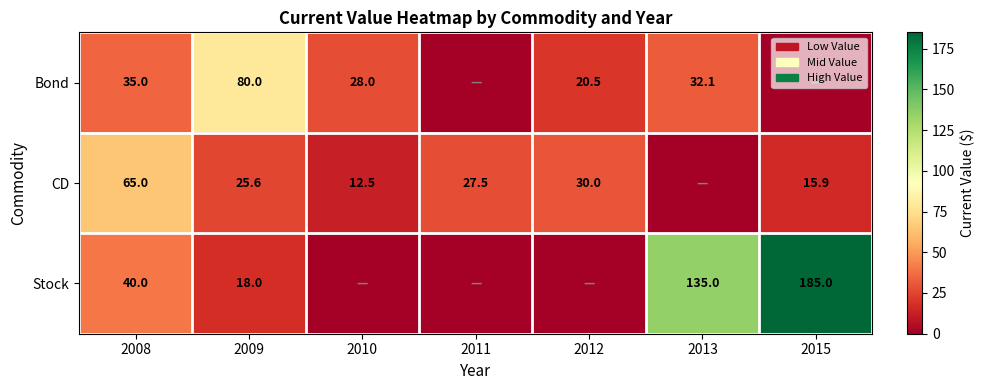

True or false: Bond has a value of 11.8 at 2012.

False